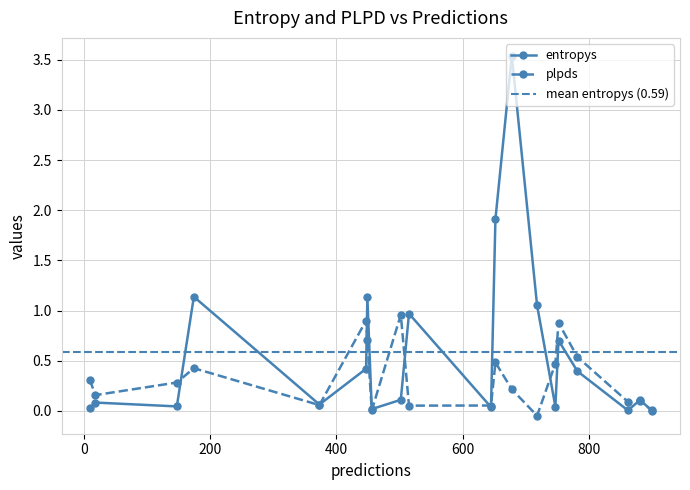

True or false: entropys and plpds cross at least once.

True